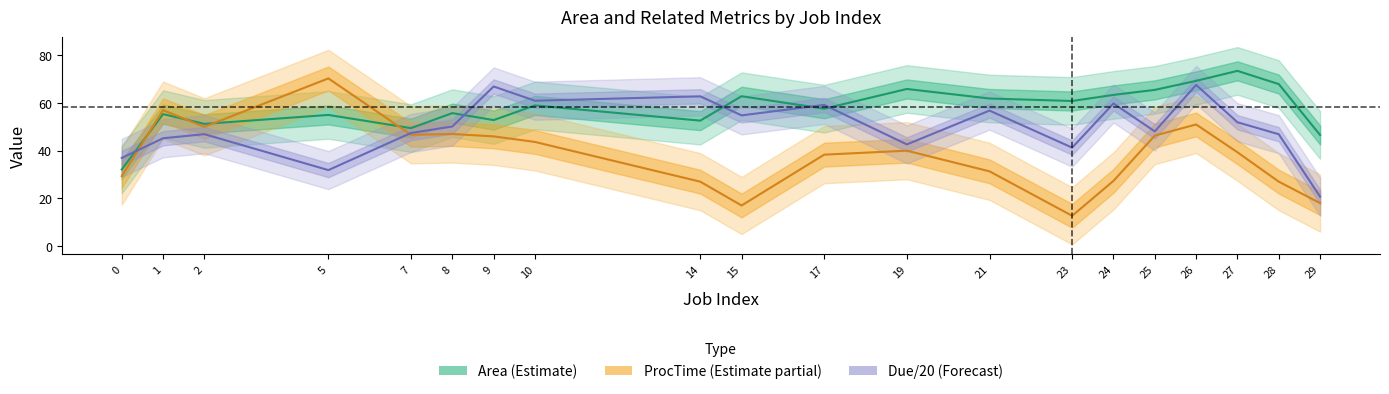

How many series are shown in this chart?

3